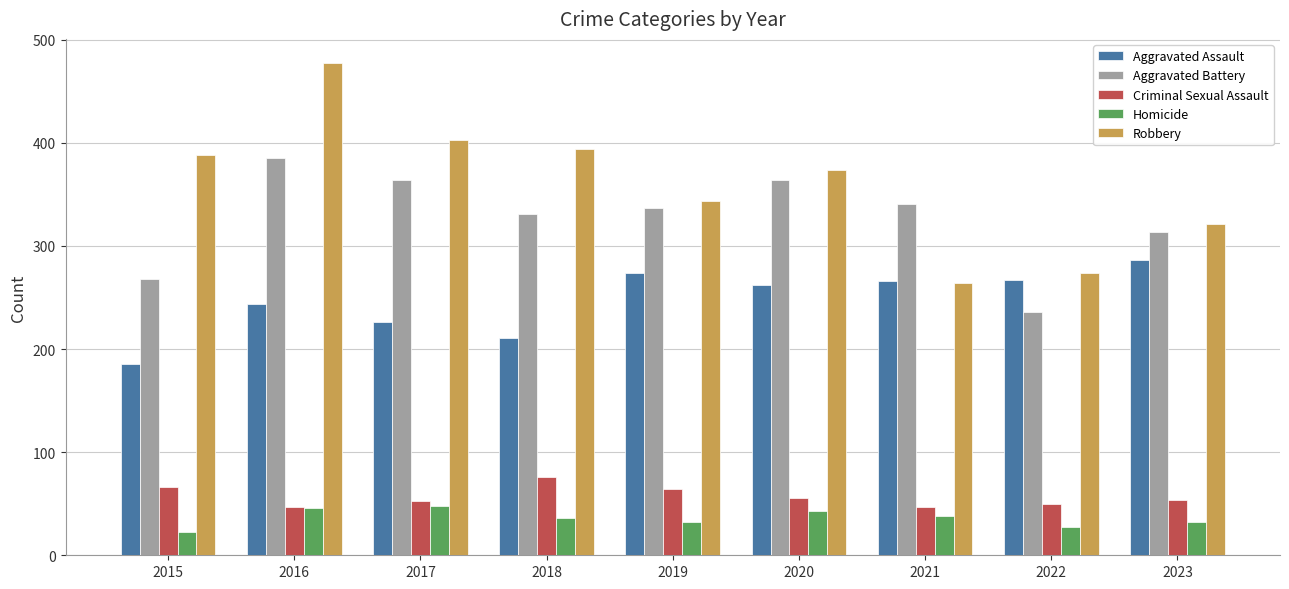

Is the value of Homicide at 2022 greater than the value of Aggravated Battery at 2022?

No